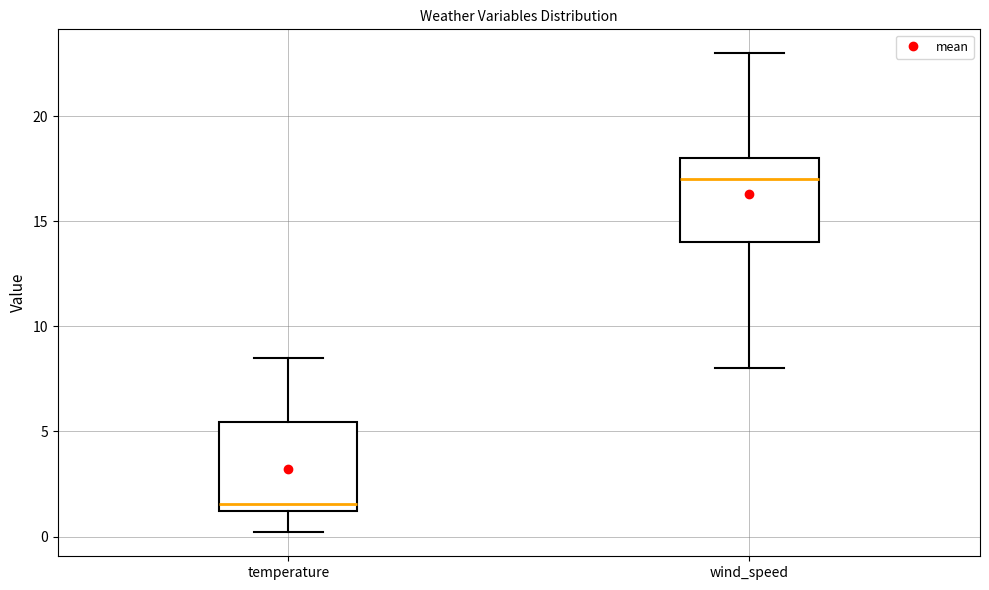

Reading left to right, read every box against the y-axis: the position of its median line, the range the box covers, and the ends of its whiskers. The values are not printed on the chart, so give them approximately, as read against the axis.

temperature: median 1.5, box 1.0 to 5.5, whiskers 0.0 to 8.5
wind_speed: median 17.0, box 14.0 to 18.0, whiskers 8.0 to 23.0